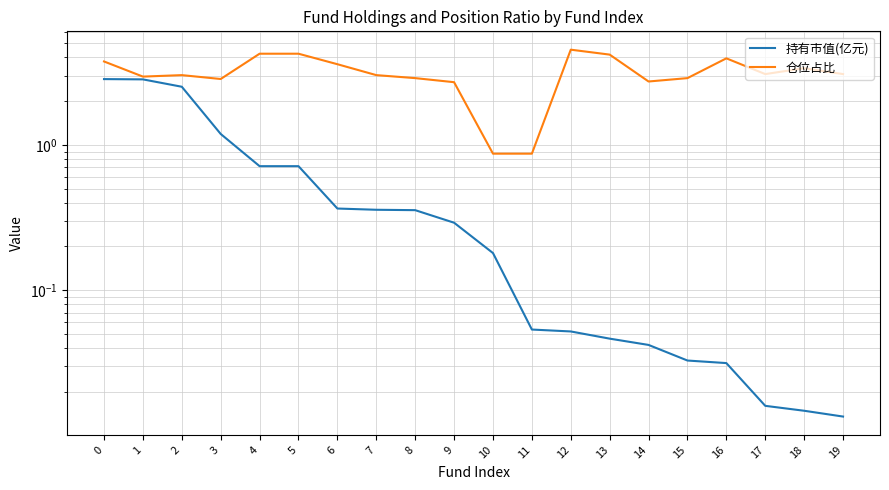

Which label corresponds to the largest value in the chart?

12